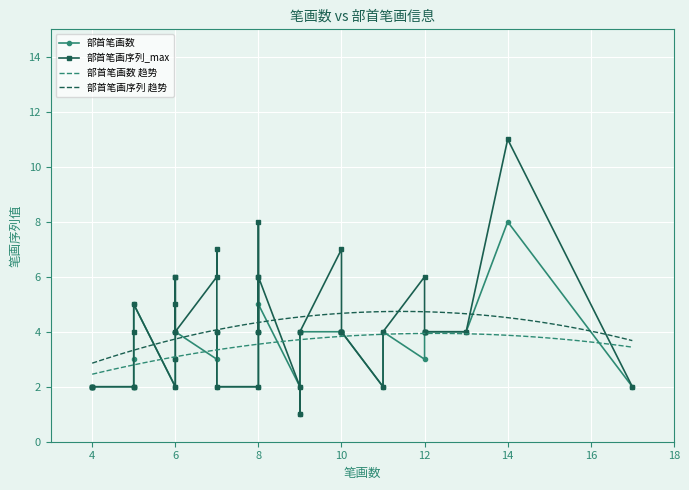

What is the minimum value for 部首笔画数 趋势?

2.5